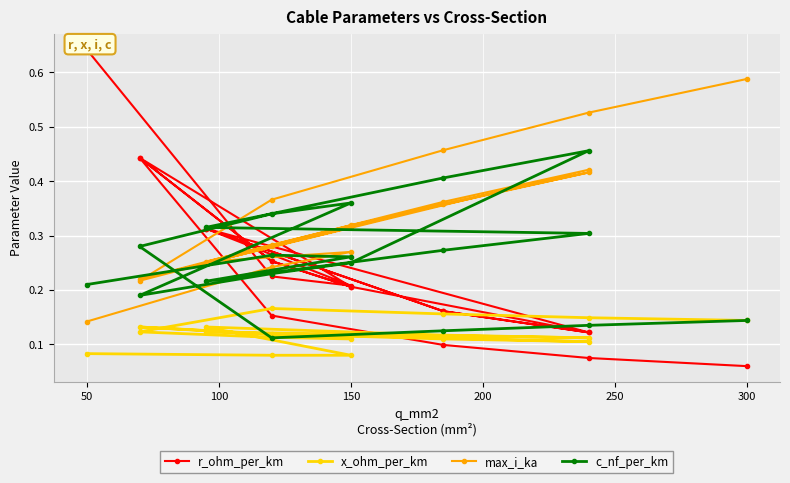

True or false: x_ohm_per_km and max_i_ka cross at least once.

False